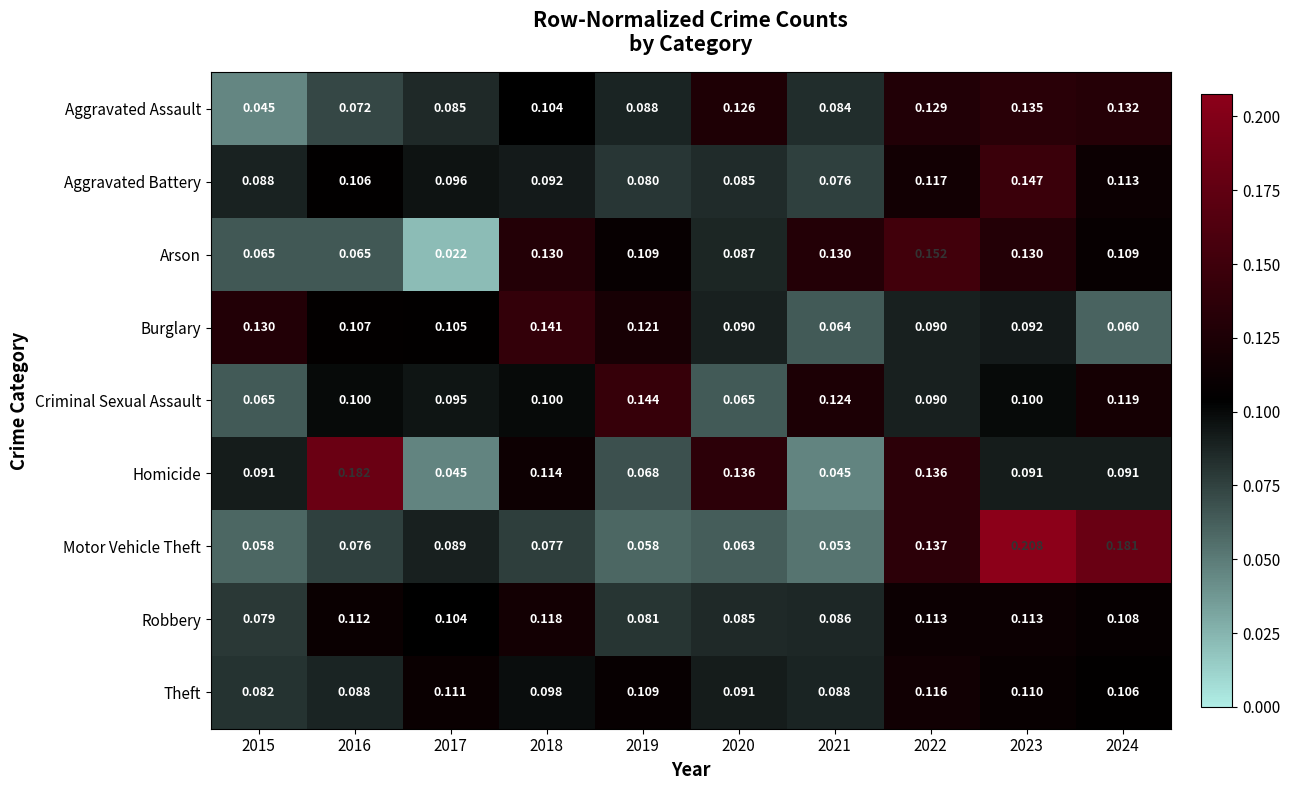

Which series has the largest total across all categories?

Criminal Sexual Assault